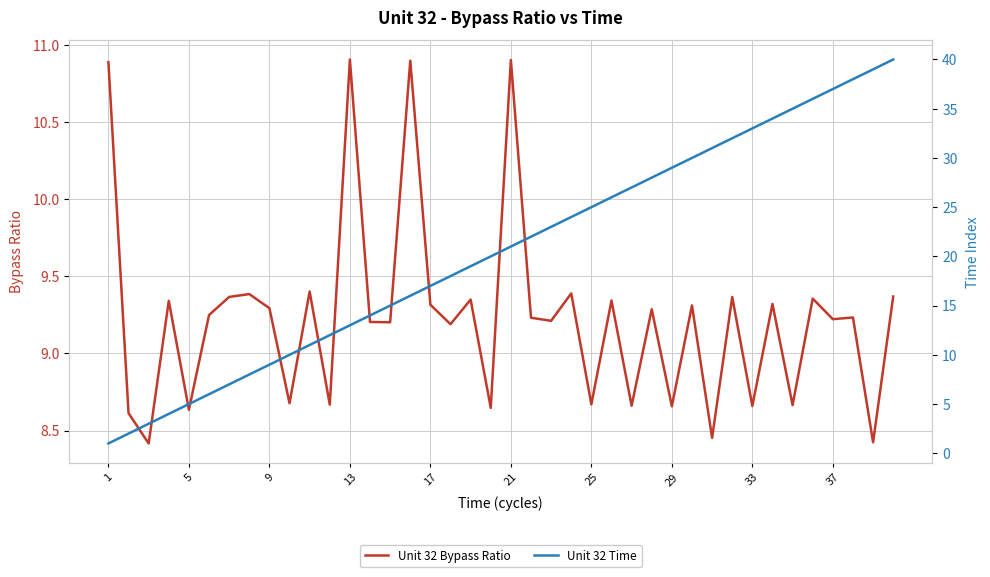

How many lines are shown in the chart?

2